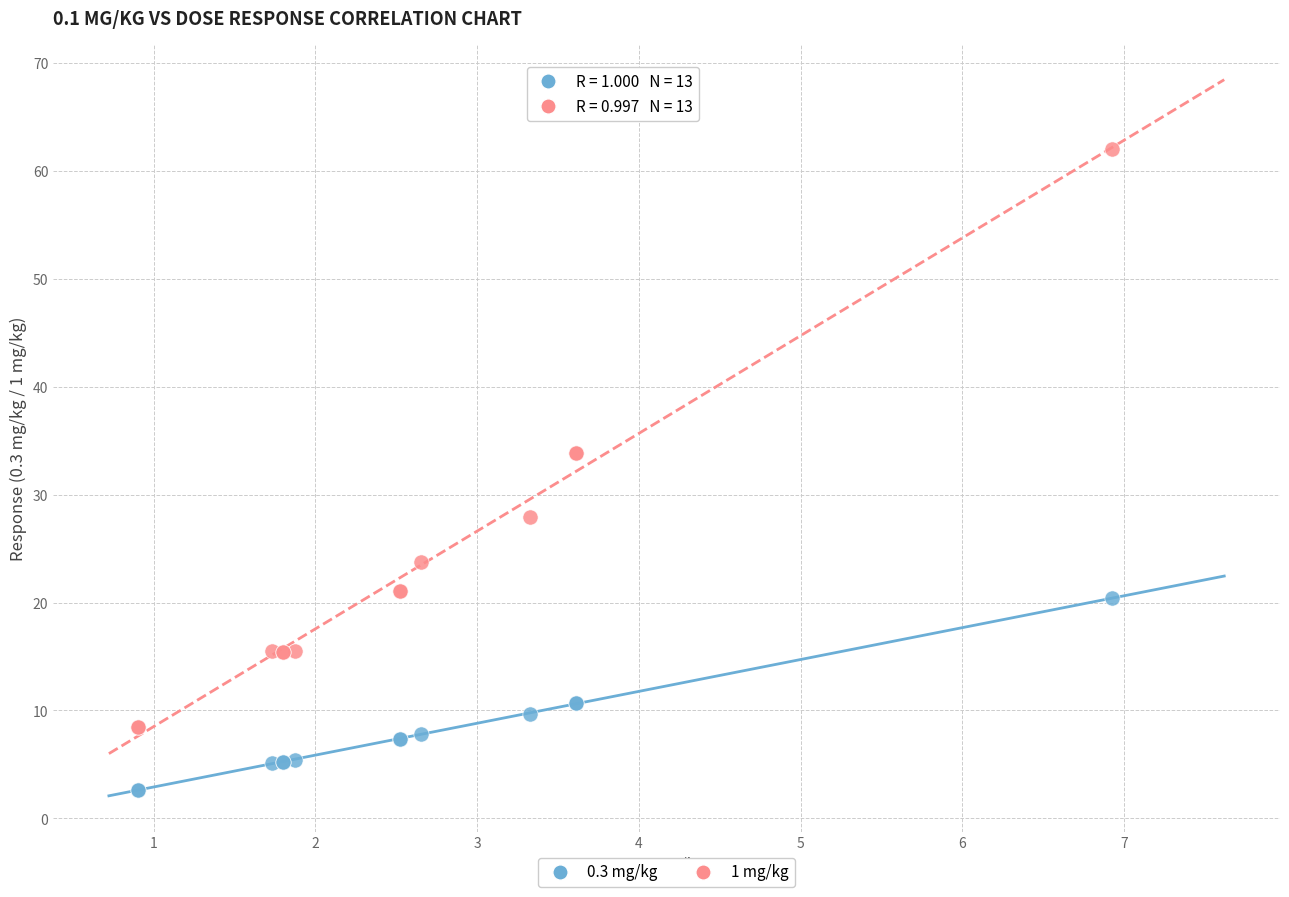

Which series has the largest Y range (max minus min)?

1 mg/kg